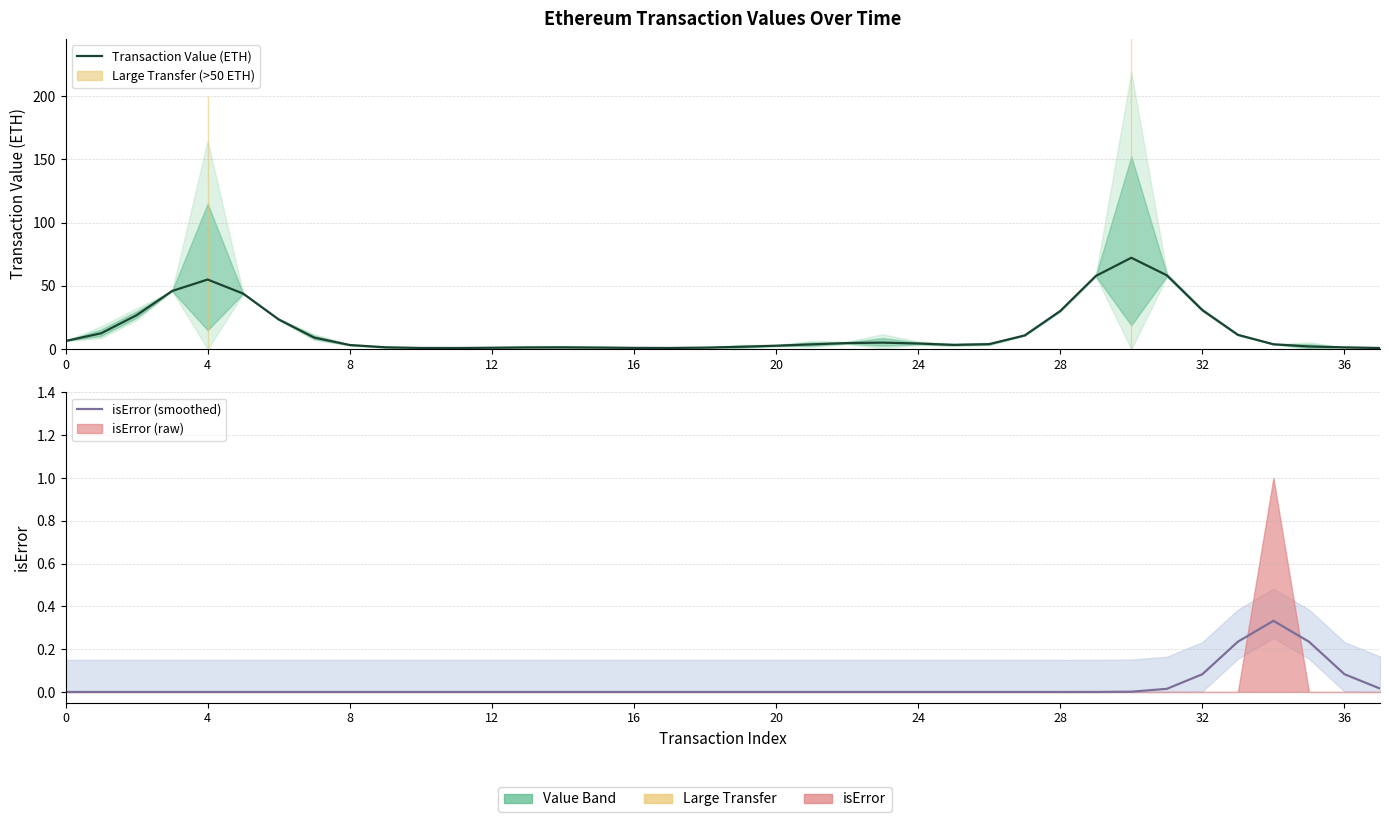

At which label does isError (smoothed) reach its peak?

34